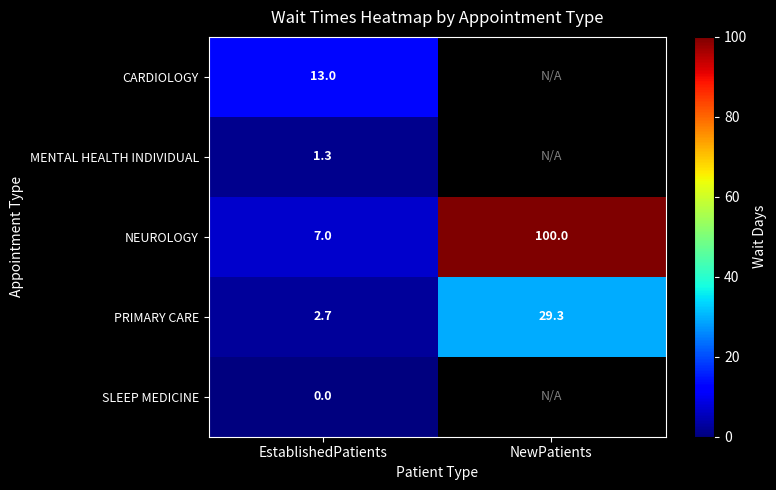

Which category has the highest value across all series?

NewPatients